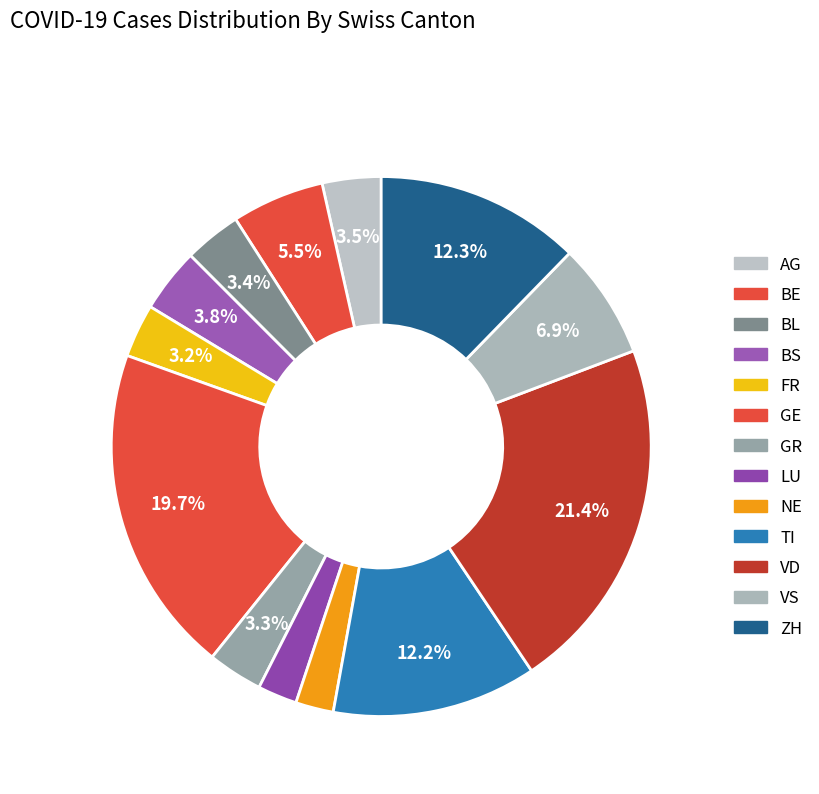

Rank the categories by value from lowest to highest.

NE, LU, FR, GR, BL, AG, BS, BE, VS, TI, ZH, GE, VD